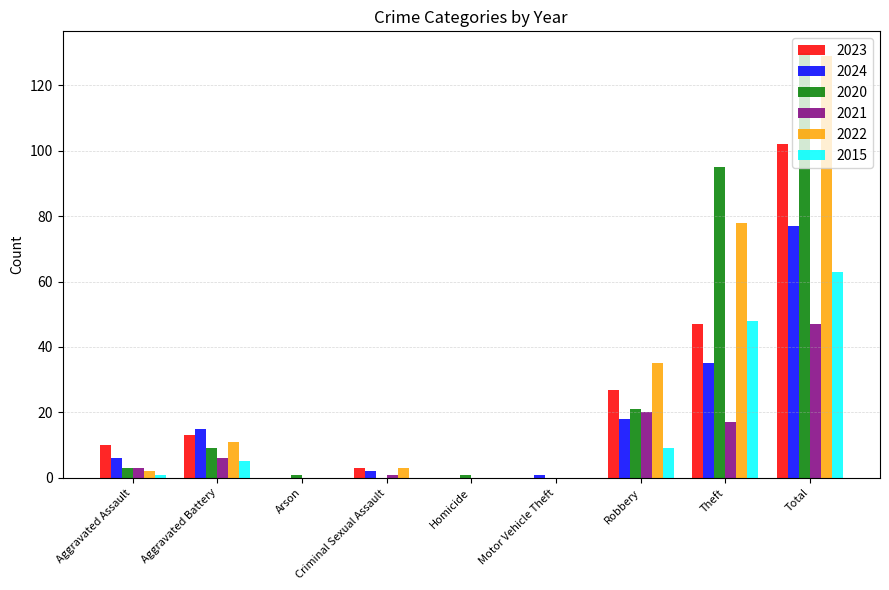

At which label is 2022 closest to 64?

Theft